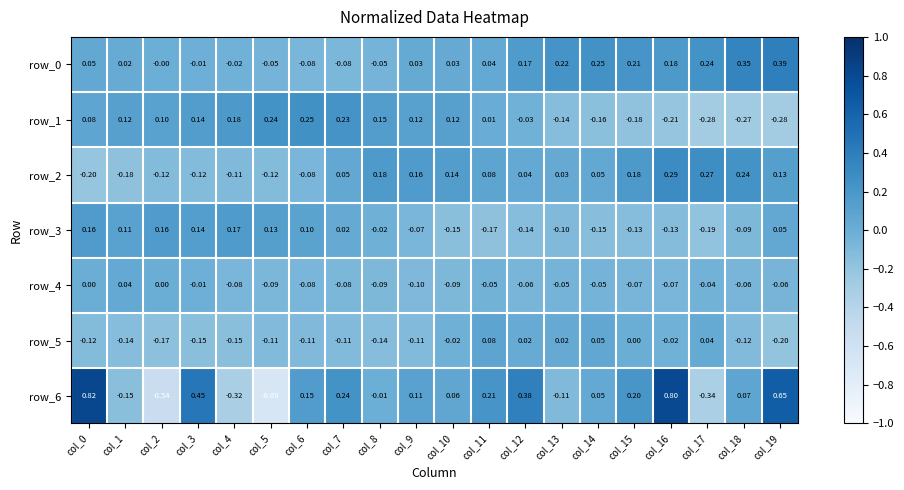

At which label does row_5 reach its minimum?

col_19